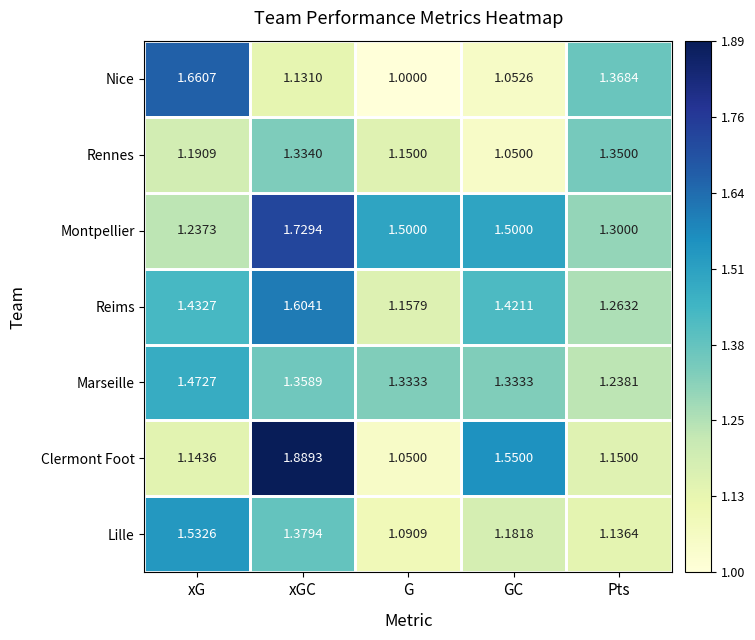

What is the total value across all series at Pts?

8.8